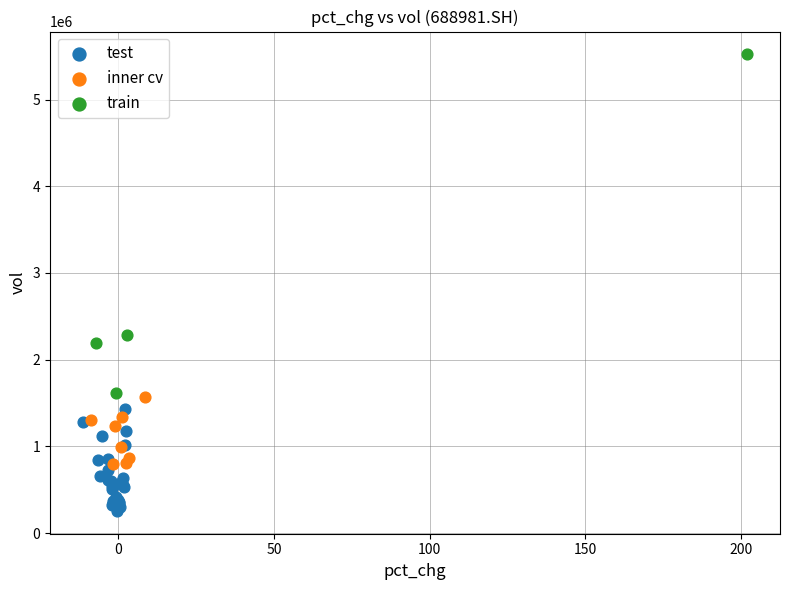

Which series has the widest spread of Y values?

train